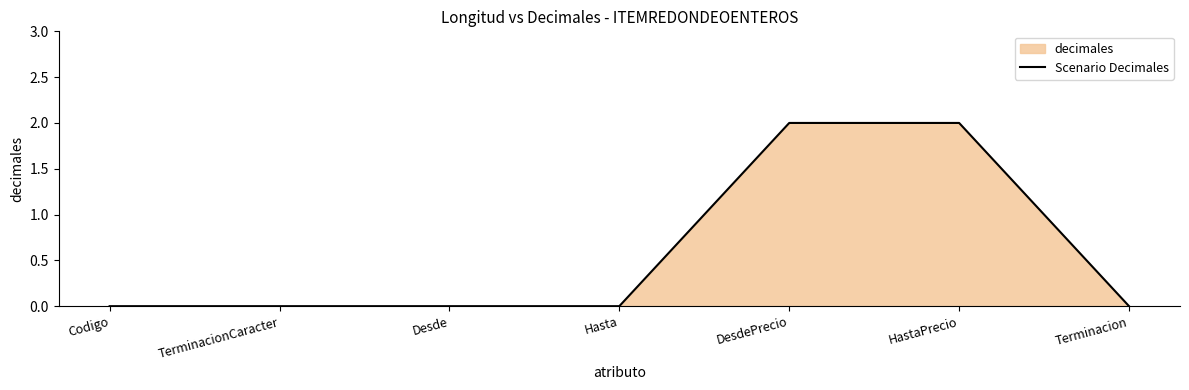

List the labels in order of value, largest first.

DesdePrecio, HastaPrecio, Codigo, TerminacionCaracter, Desde, Hasta, Terminacion